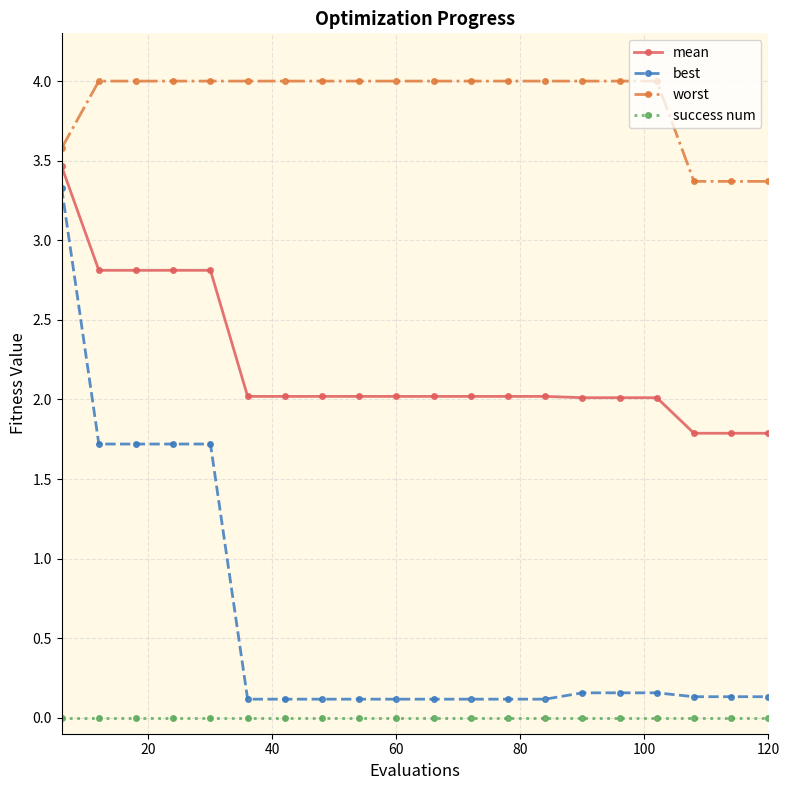

True or false: best and mean cross at least once.

False